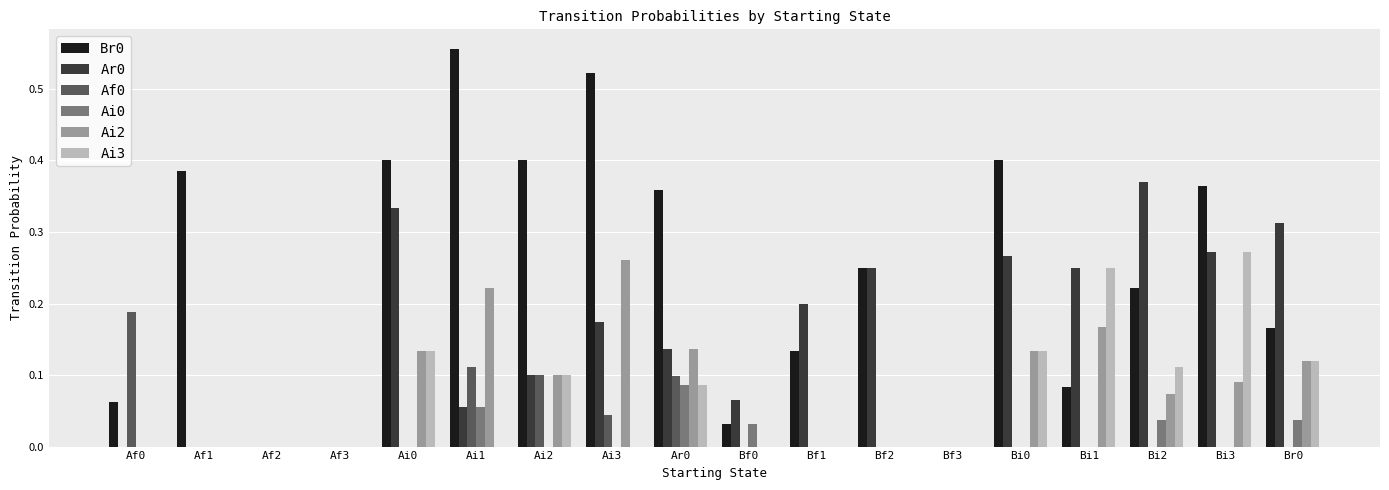

What is the total value across all series at Bi3?

1.0